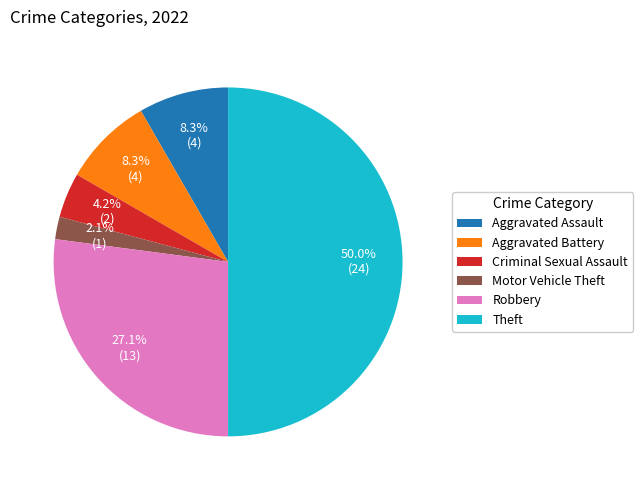

Does Aggravated Assault represent more than half of the total?

No